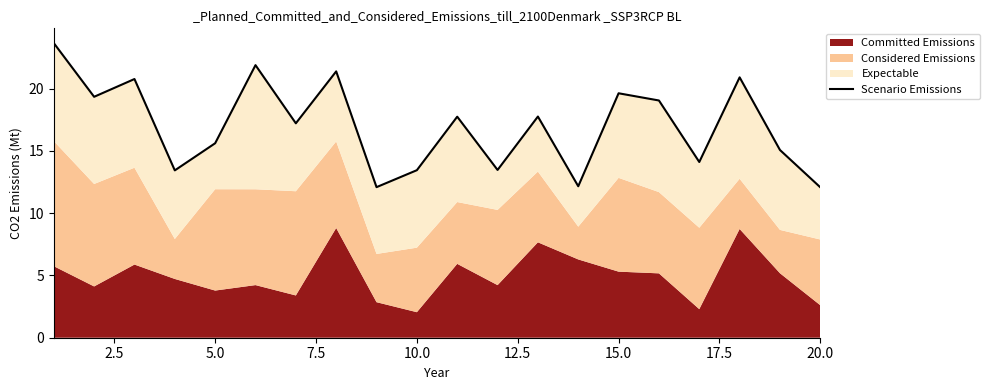

What is the greatest value displayed?

23.7